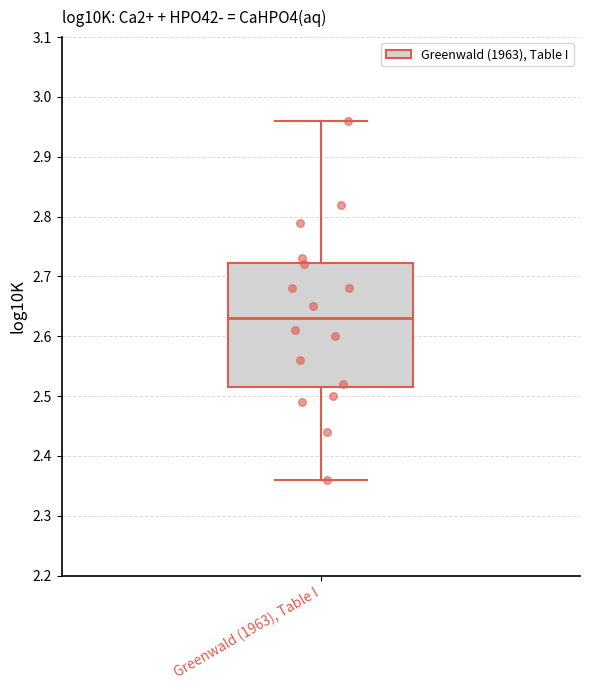

Transcribe this box plot: give where the median line is, the range the box spans, and where the two whiskers end, as read against the y-axis. The values are not printed on the chart, so give them approximately, as read against the axis.

median 2.63, box 2.52 to 2.72, whiskers 2.36 to 2.96